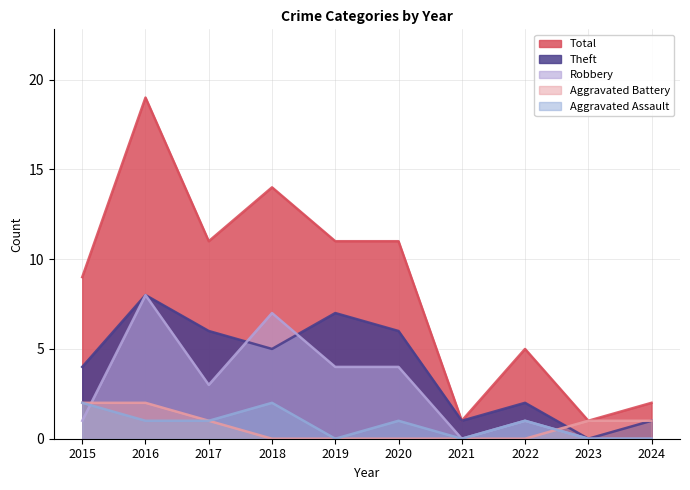

What is the value of the Robbery point at the 4th from the left?

7